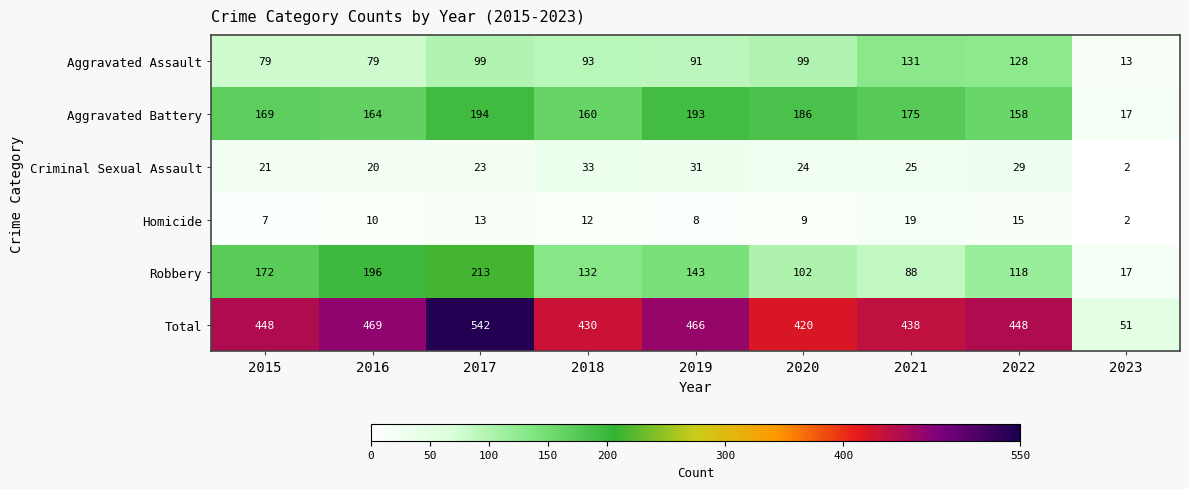

Is it true that Aggravated Battery equals 164 at 2016?

True